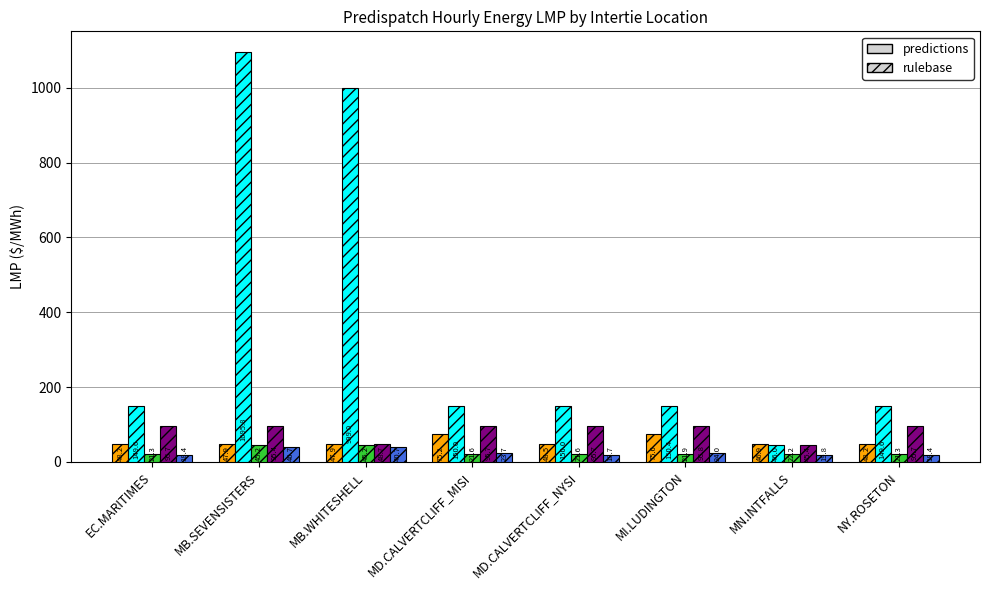

What is the total value across all series at MD.CALVERTCLIFF_MISI?

366.2